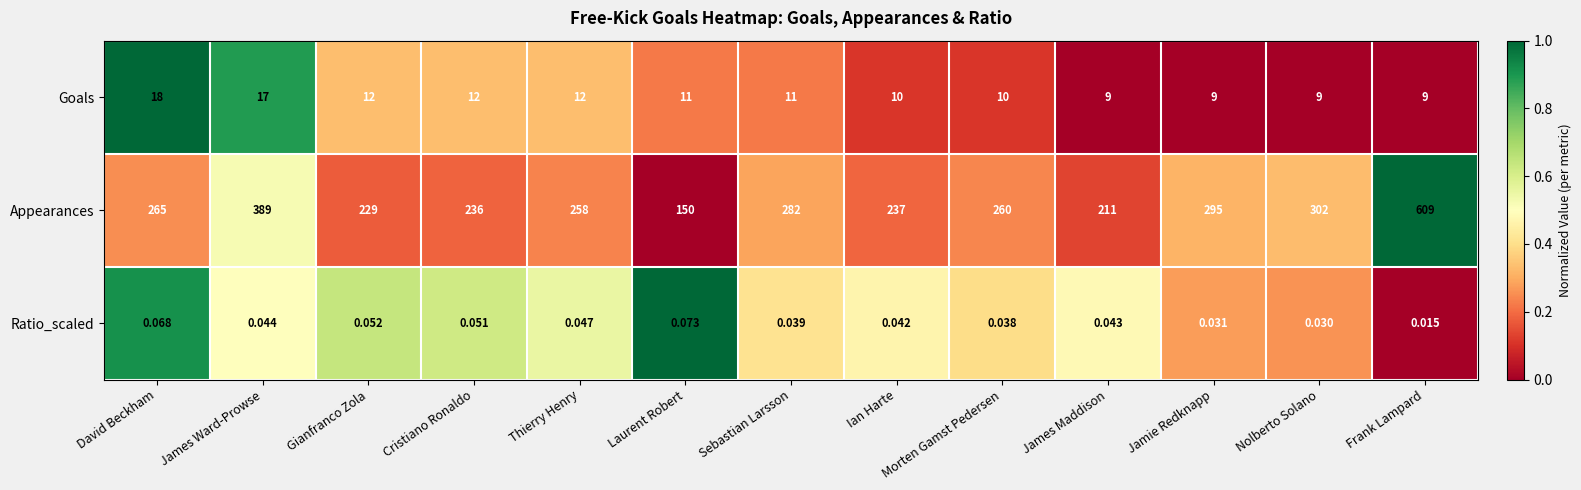

At which category is the sum across all series the highest?

Frank Lampard